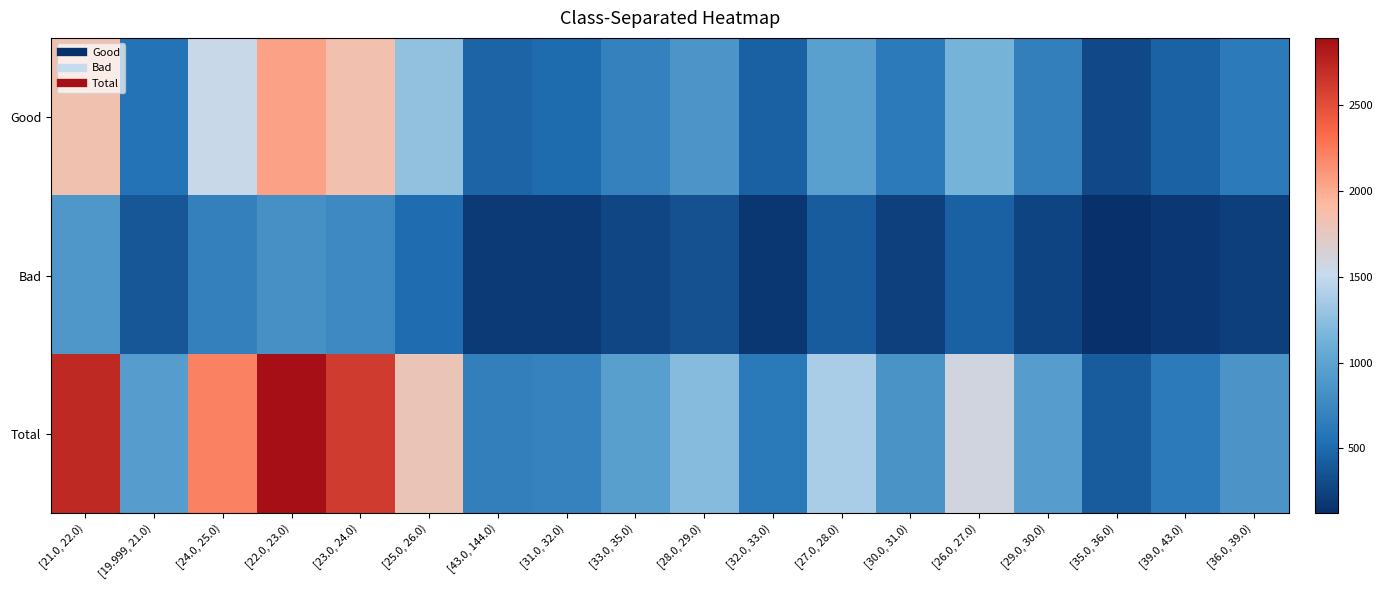

At which category is the sum across all series the highest?

[22.0, 23.0)